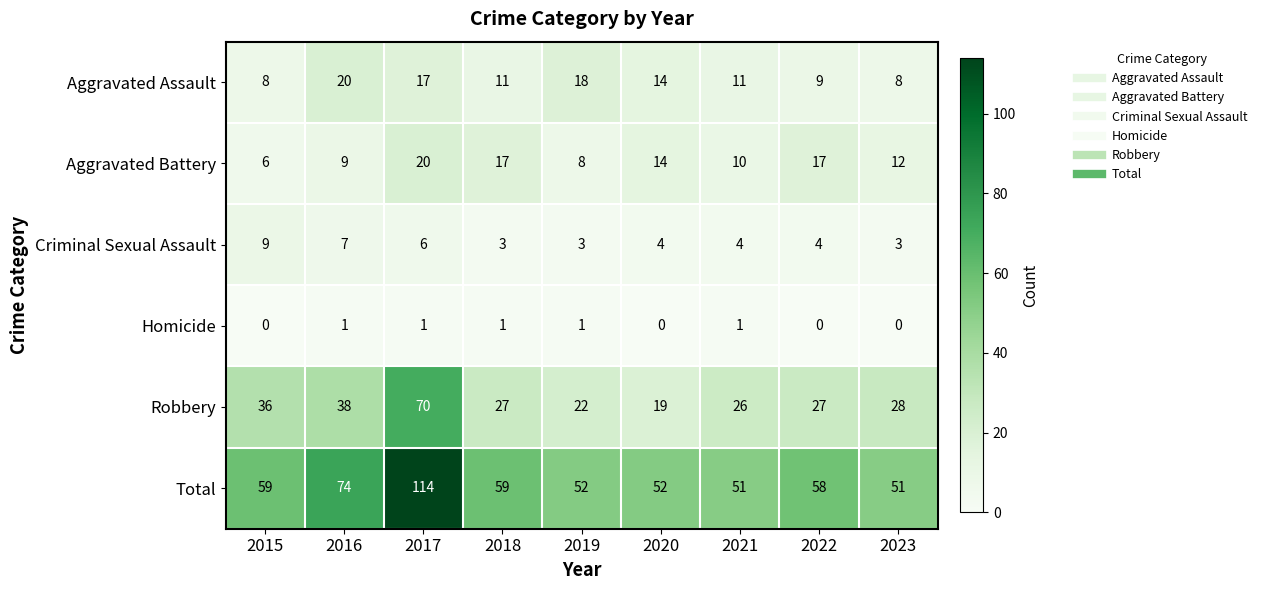

Which series has the largest range (max minus min)?

Total